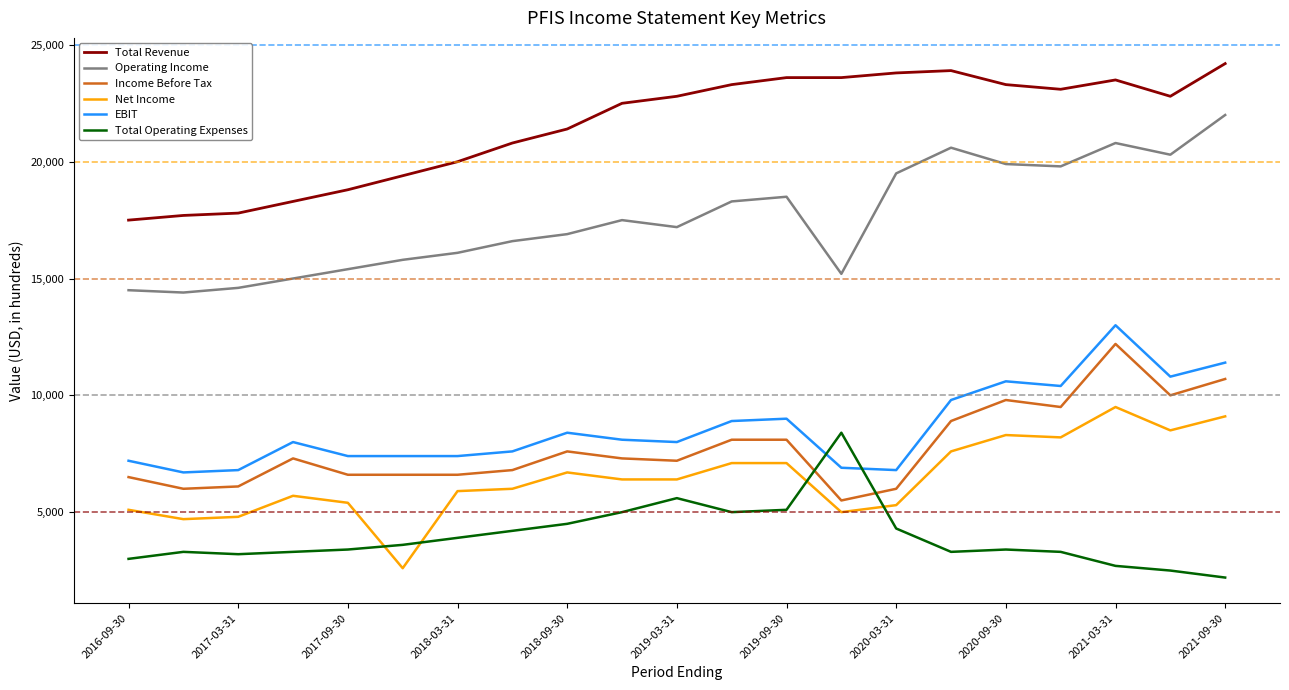

Which series has the largest total across all categories?

Total Revenue